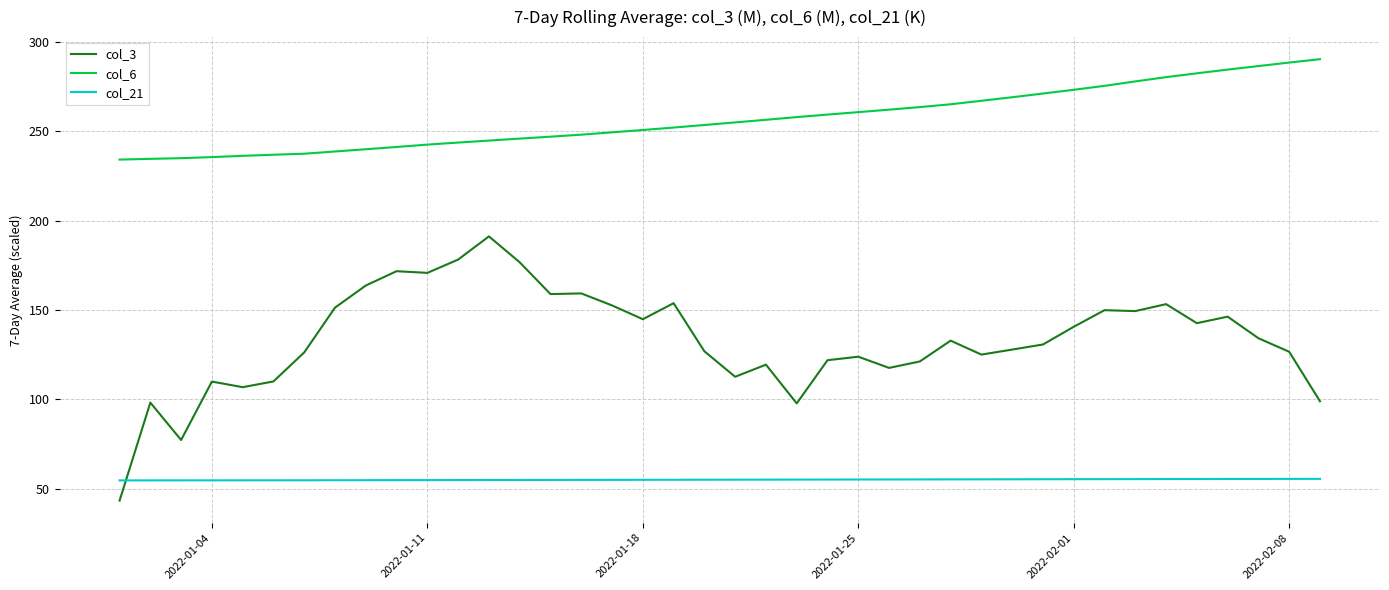

How many series are shown in this chart?

3